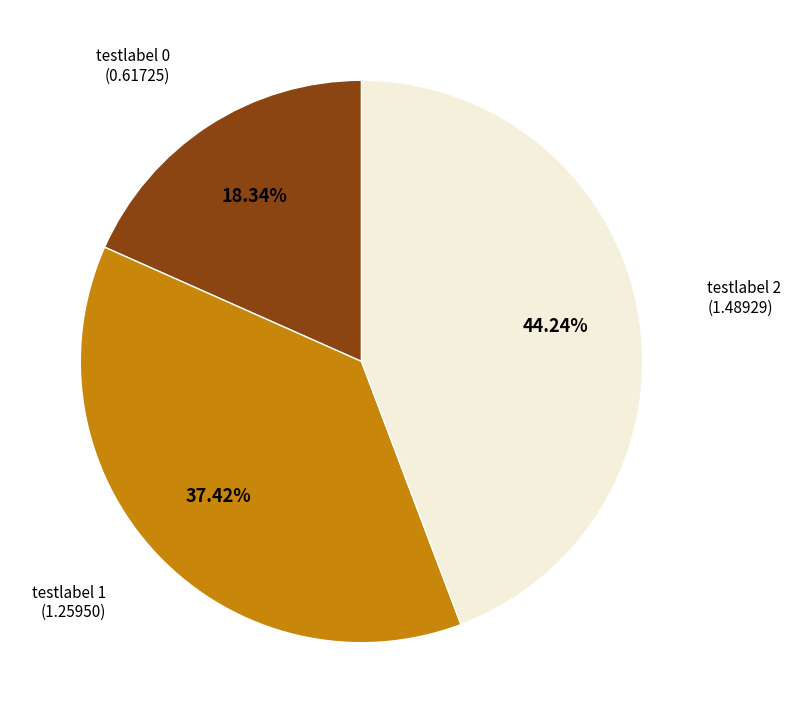

Count the number of slices in the pie.

3